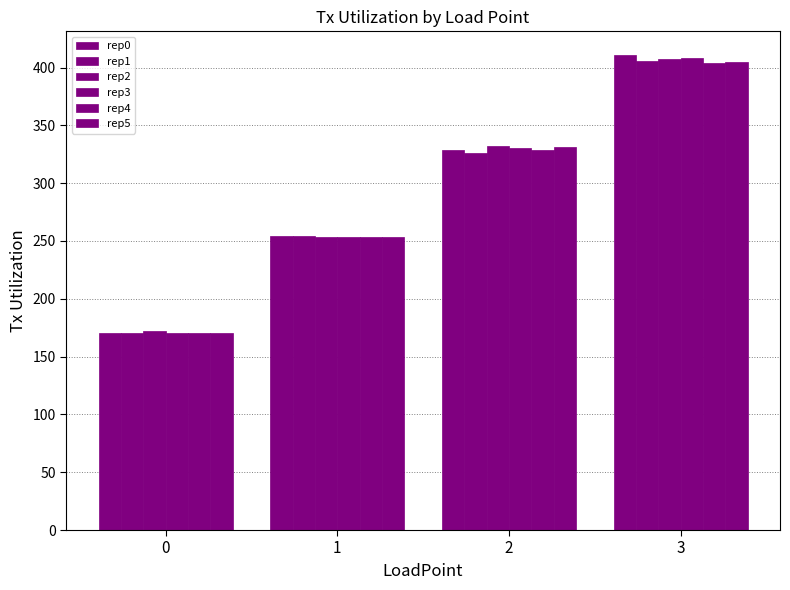

What is the average value of the rep5 series?

289.9